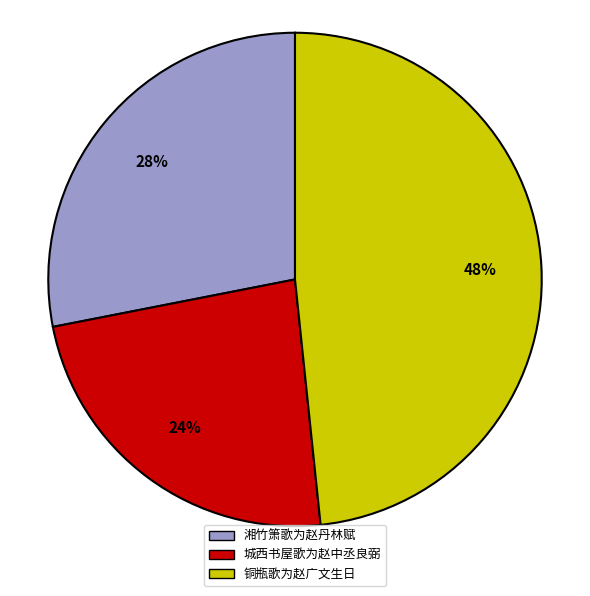

Between 城西书屋歌为赵中丞良弼 and 铜瓶歌为赵广文生日, which is larger?

铜瓶歌为赵广文生日